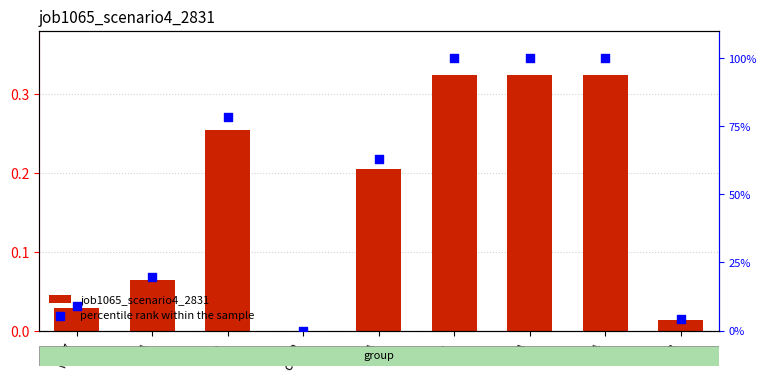

Which series has the largest Y range (max minus min)?

percentile rank within the sample